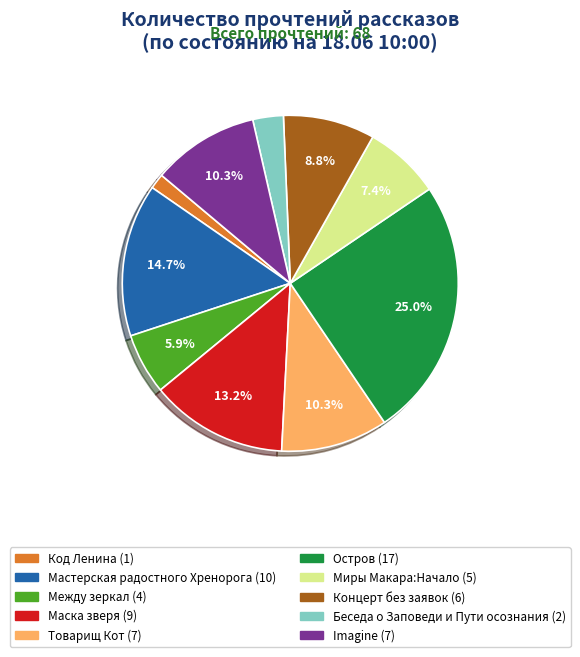

To the nearest percent, what is the difference between the largest and smallest slice percentages?

24%